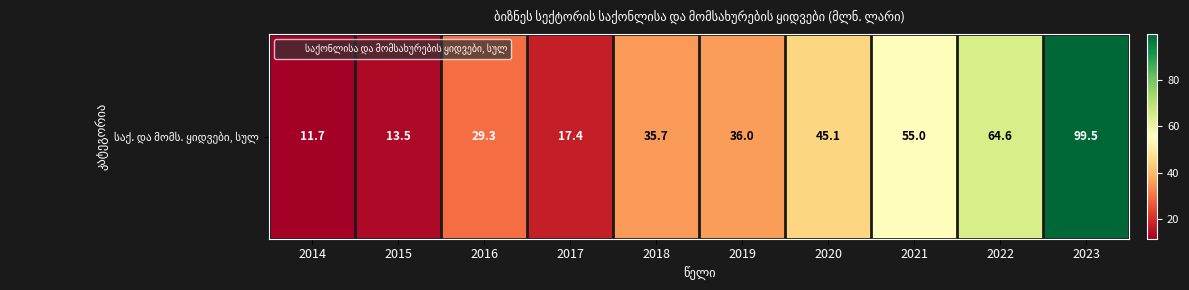

What is the difference between the maximum and minimum values?

87.8